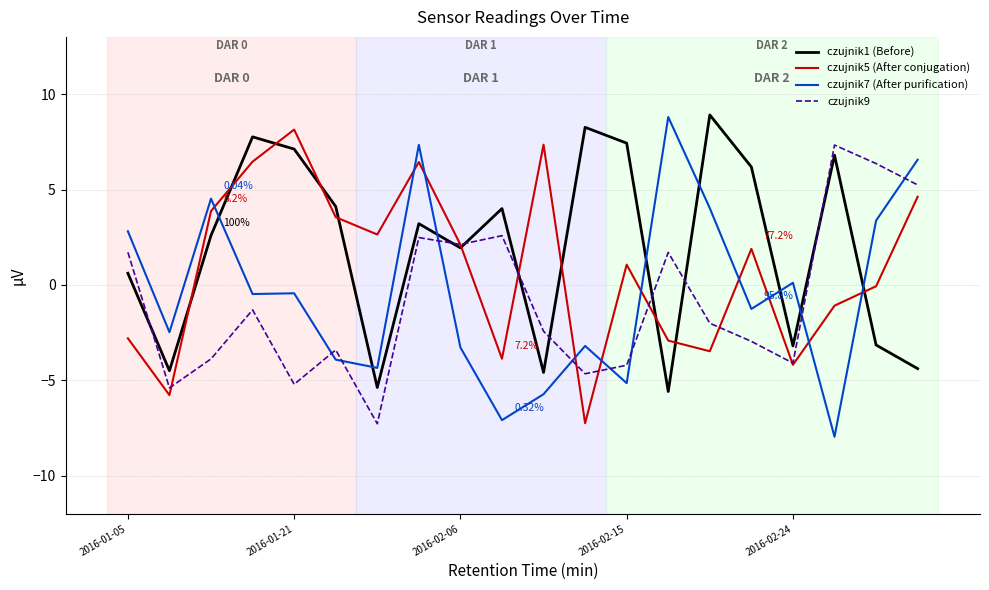

How many categories are shown in the chart?

20